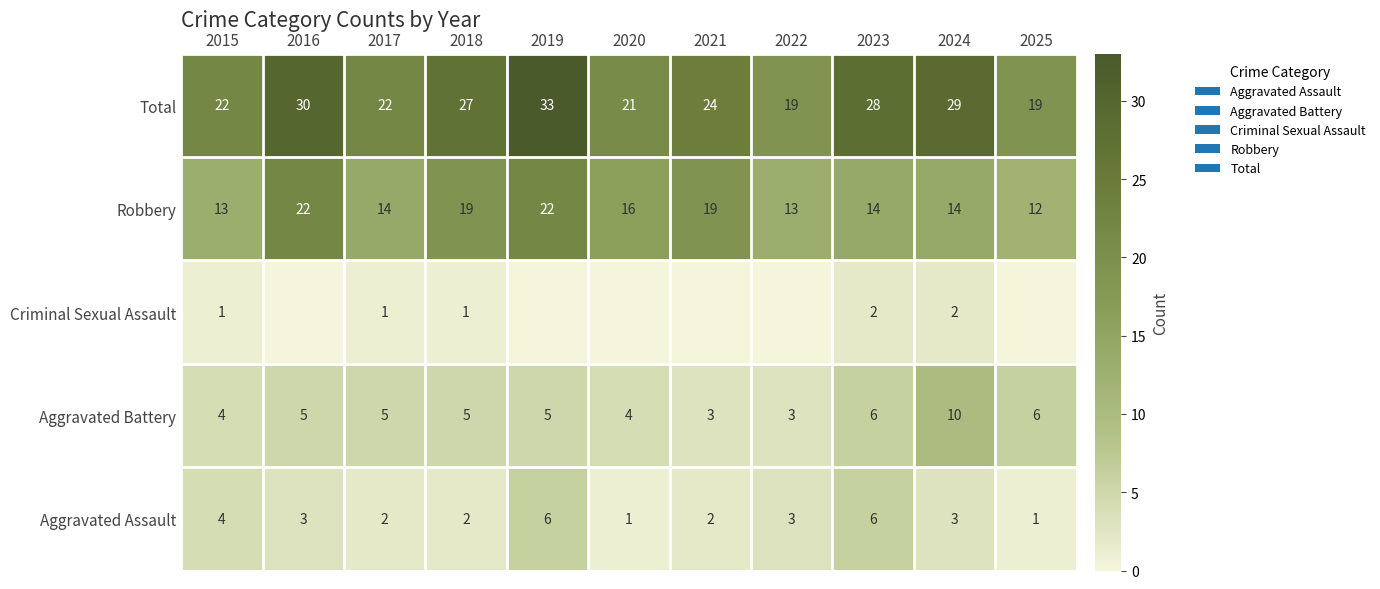

At which label is Aggravated Assault closest to 3?

2016